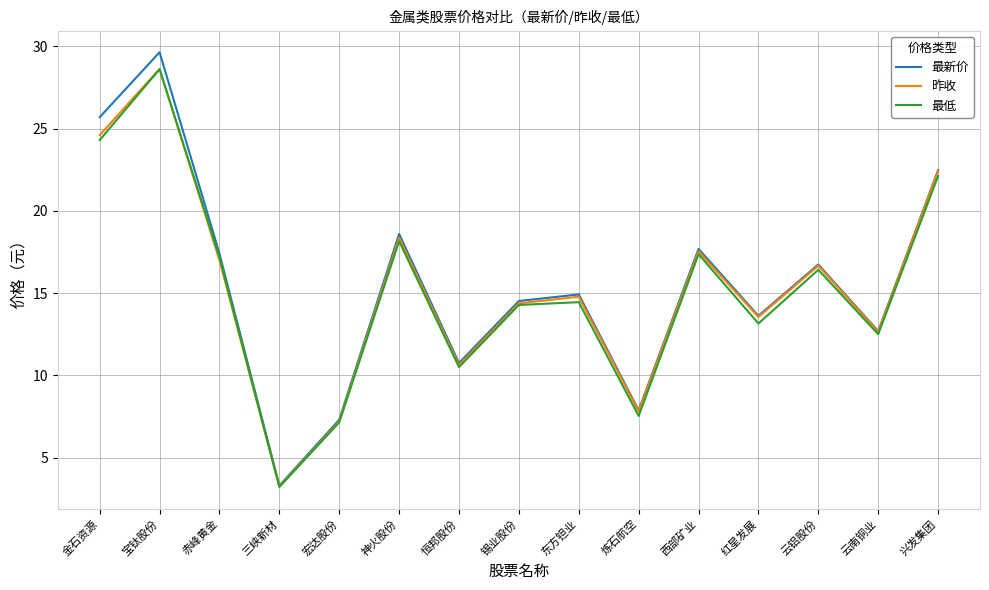

What value does the 昨收 series have at 红星发展?

13.6